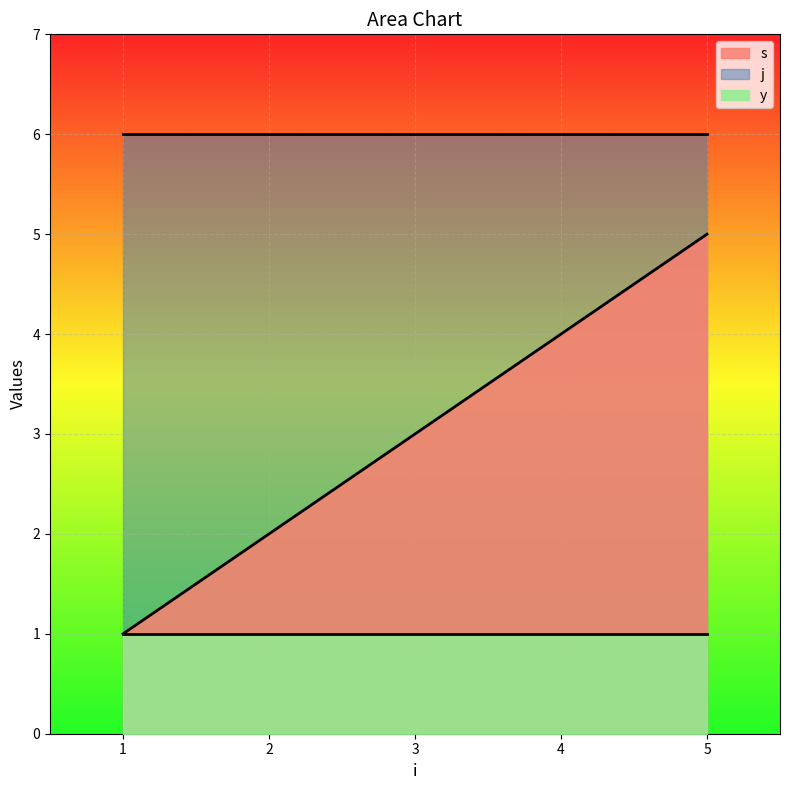

How many lines are shown in the chart?

3